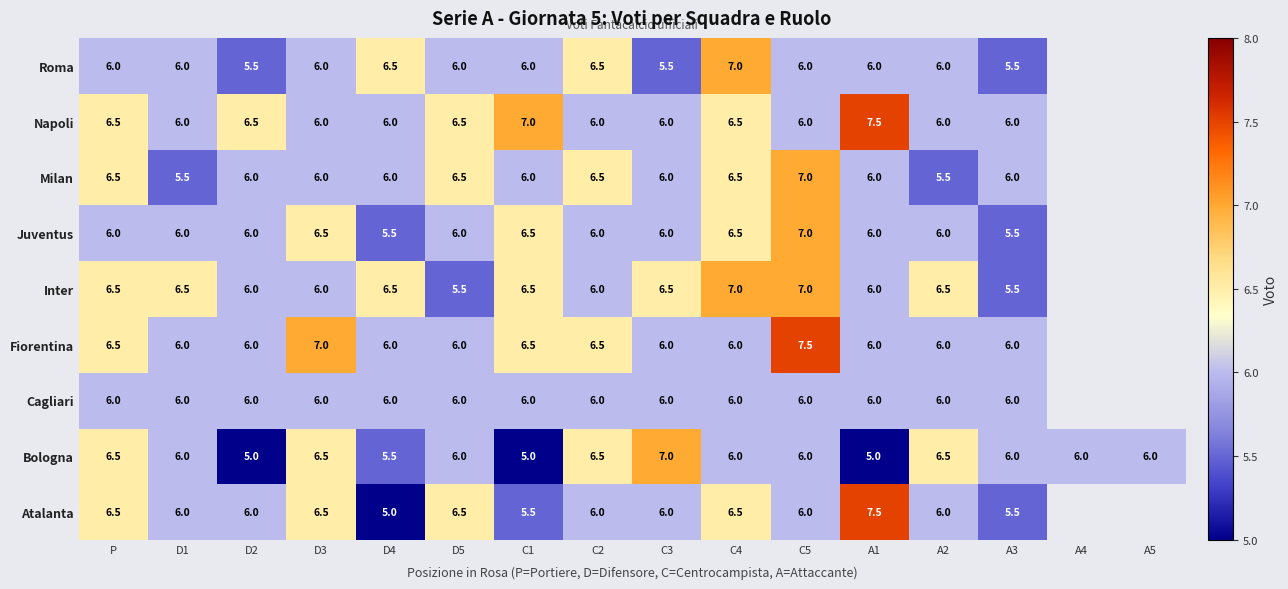

What is the approximate value of Bologna at D4?

5.5